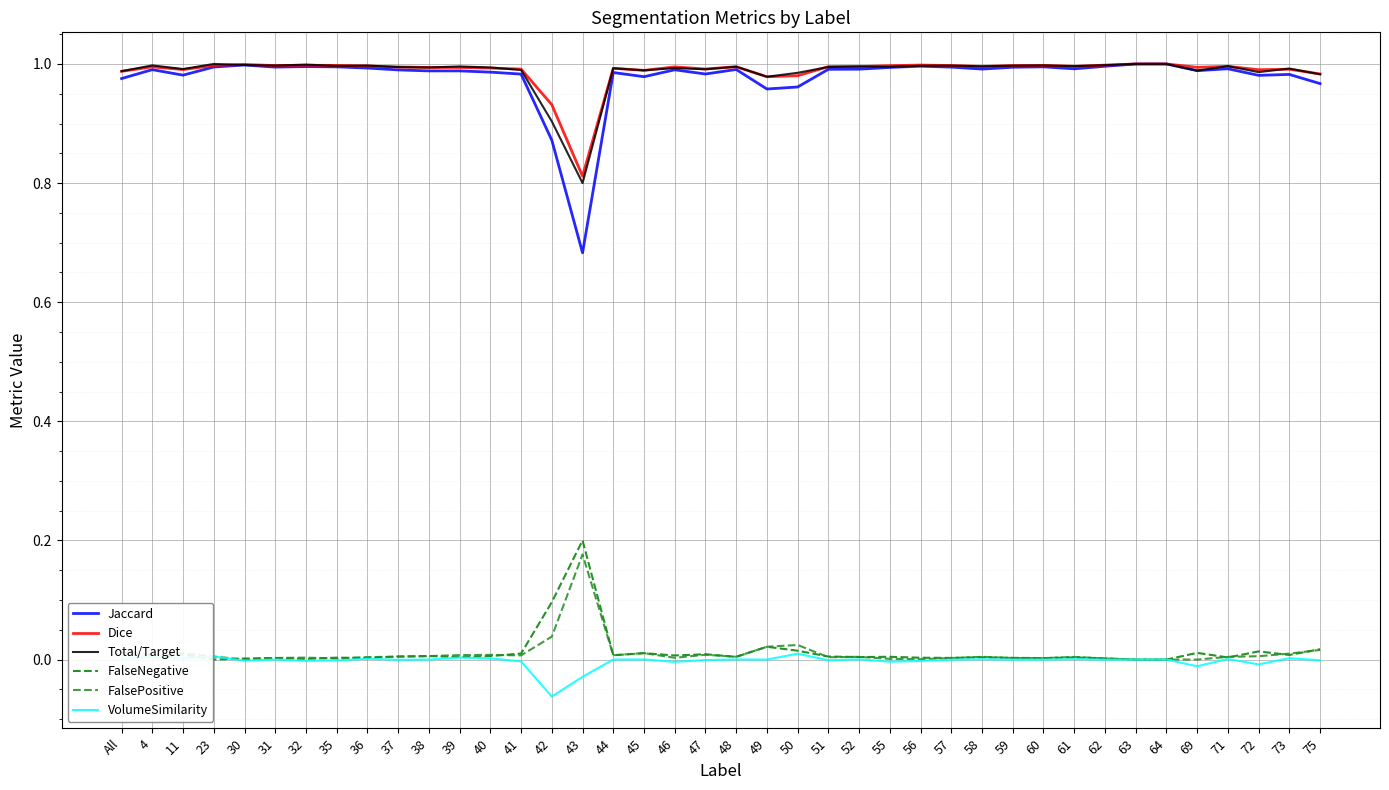

The Dice series shows 1.0 at 56. True or false?

True